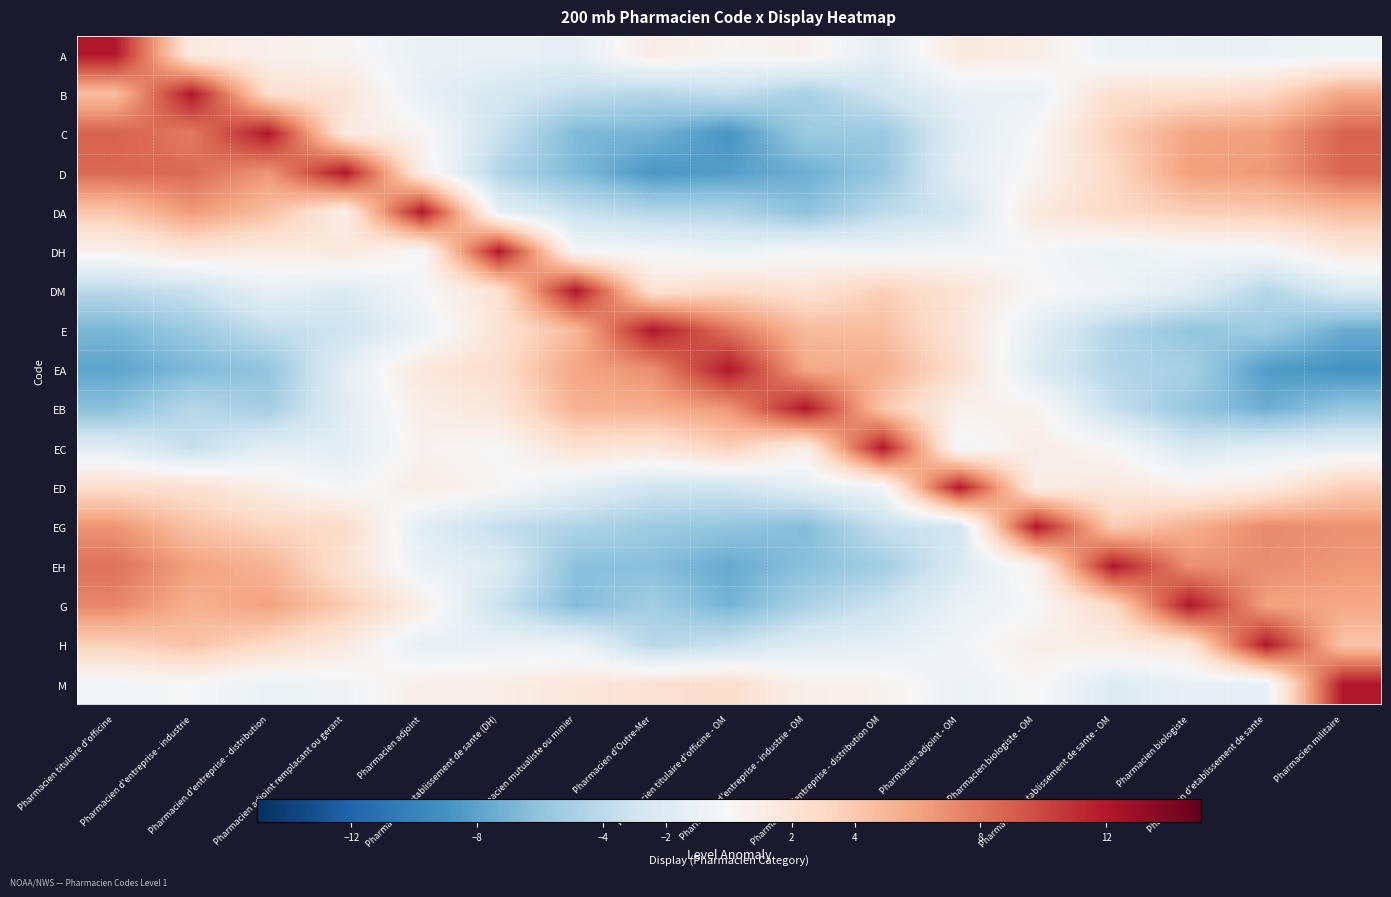

List the series in order of their peak value, lowest first.

A, B, C, D, DA, DH, DM, E, EA, EB, EC, ED, EG, EH, G, H, M